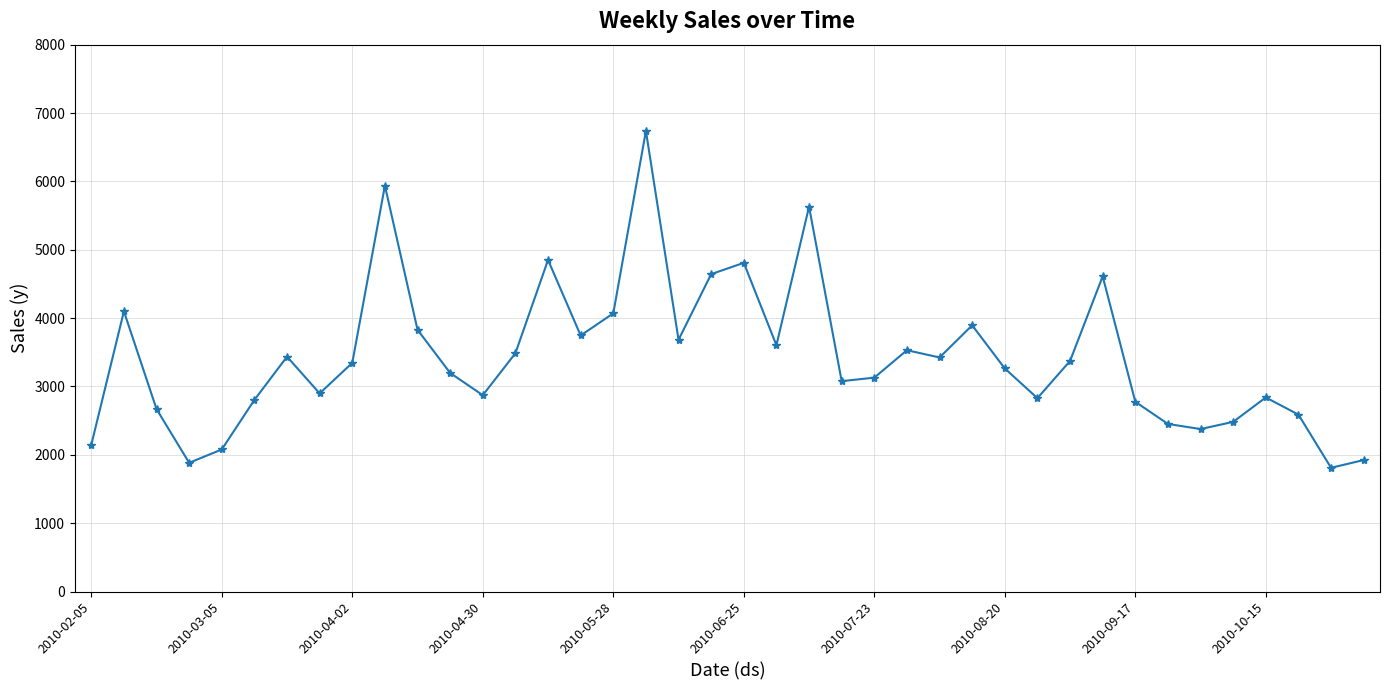

How many interior local valleys (lower than both neighbors) does the data have?

11